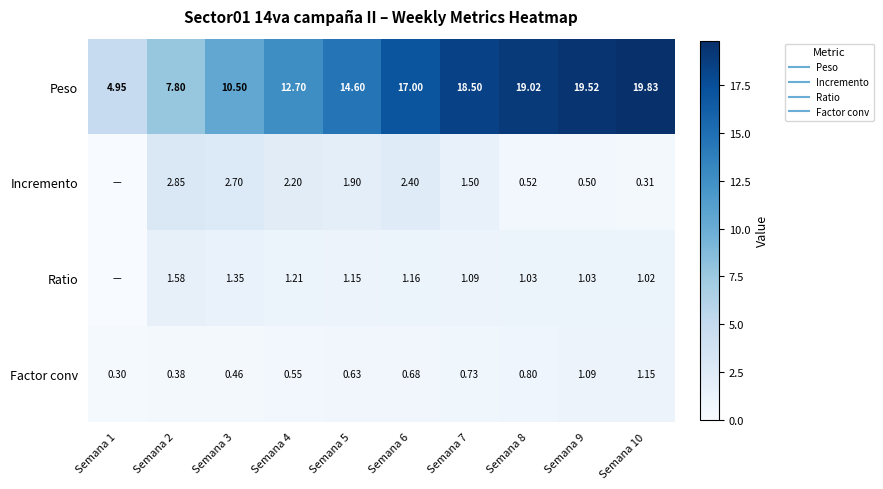

True or false: Ratio has a value of 1.4 at Semana 10.

False